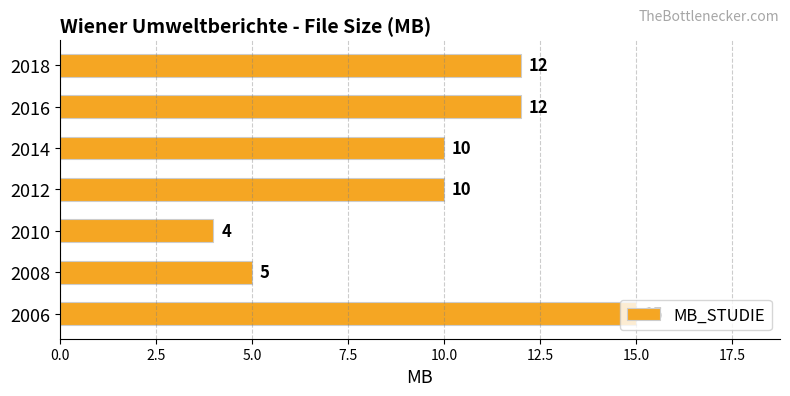

How many values are below 10?

2